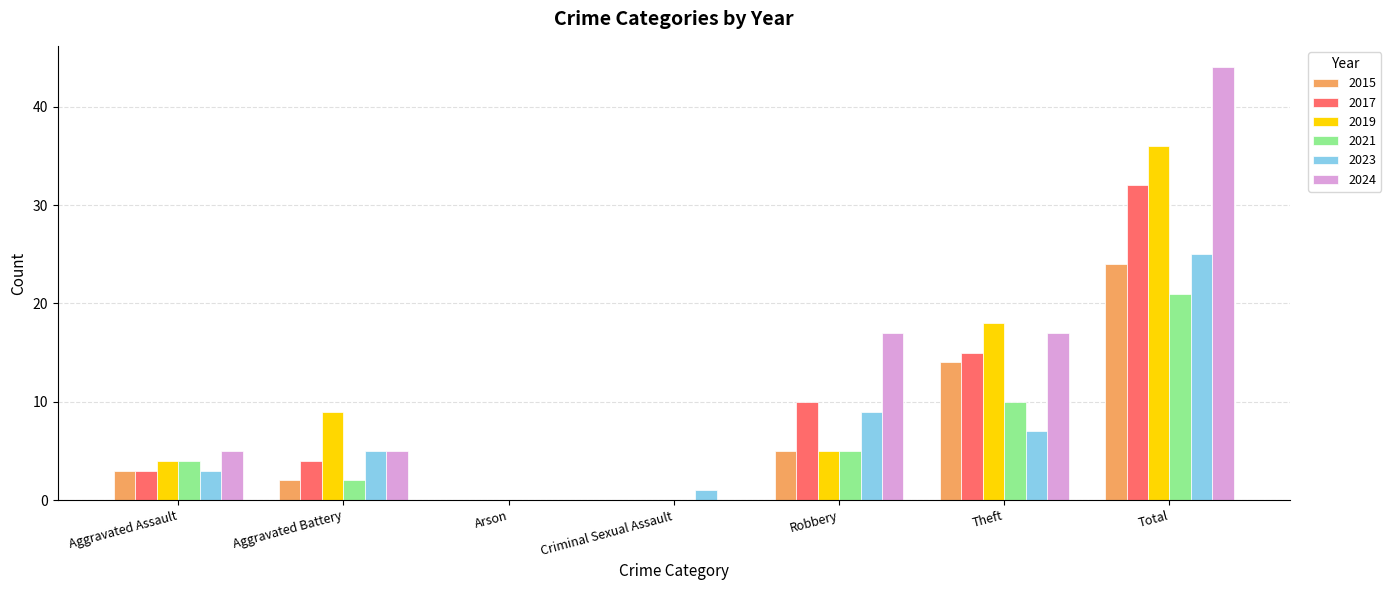

What is the sum of all 2019 values?

72